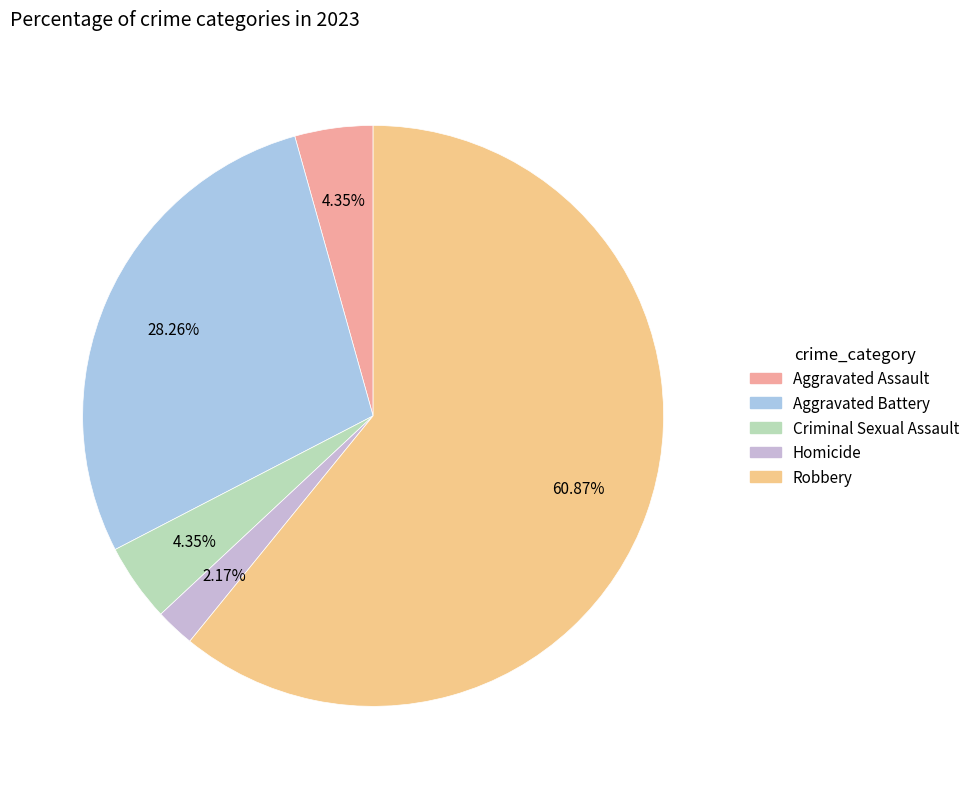

To the nearest percent, what is the difference between the largest and smallest slice percentages?

59%